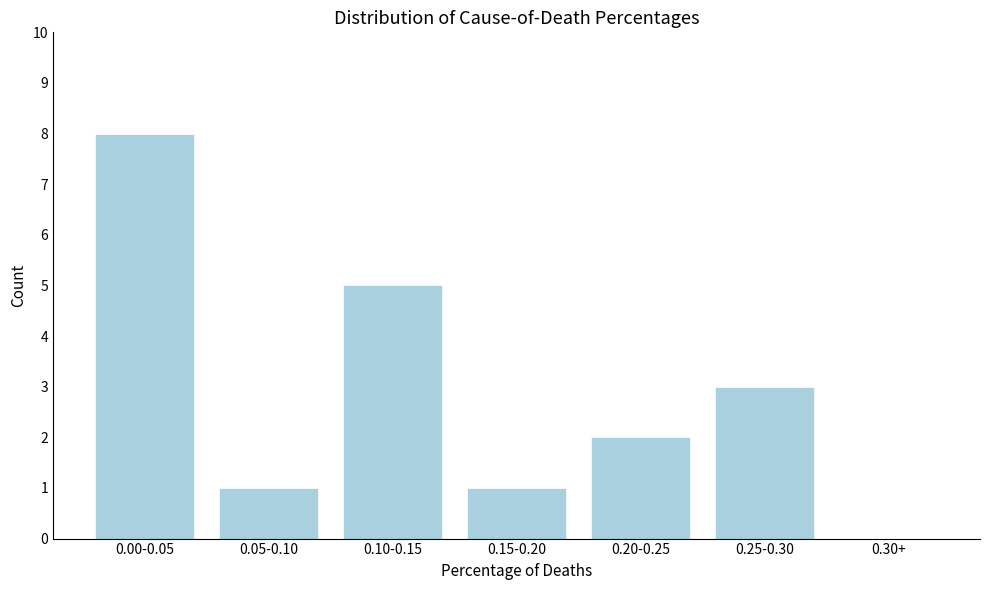

Reading left to right, transcribe all the data shown in this chart.

0.00-0.05=8	0.05-0.10=1	0.10-0.15=5	0.15-0.20=1	0.20-0.25=2	0.25-0.30=3	0.30+=0